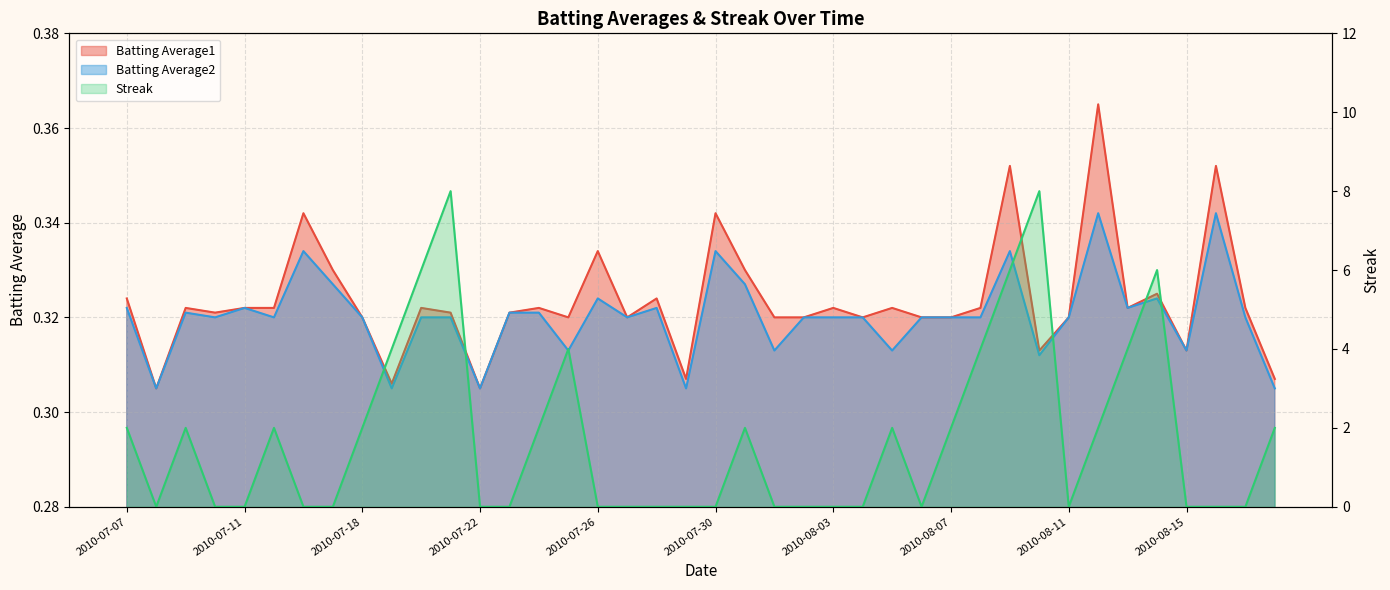

What is the minimum value for Batting Average2?

0.3